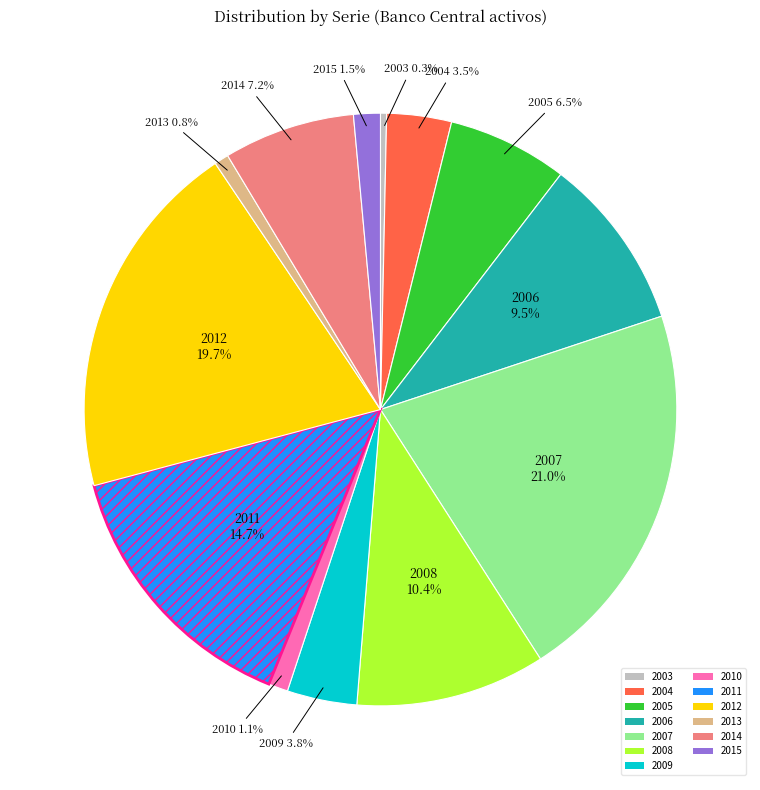

Count the number of slices in the pie.

13